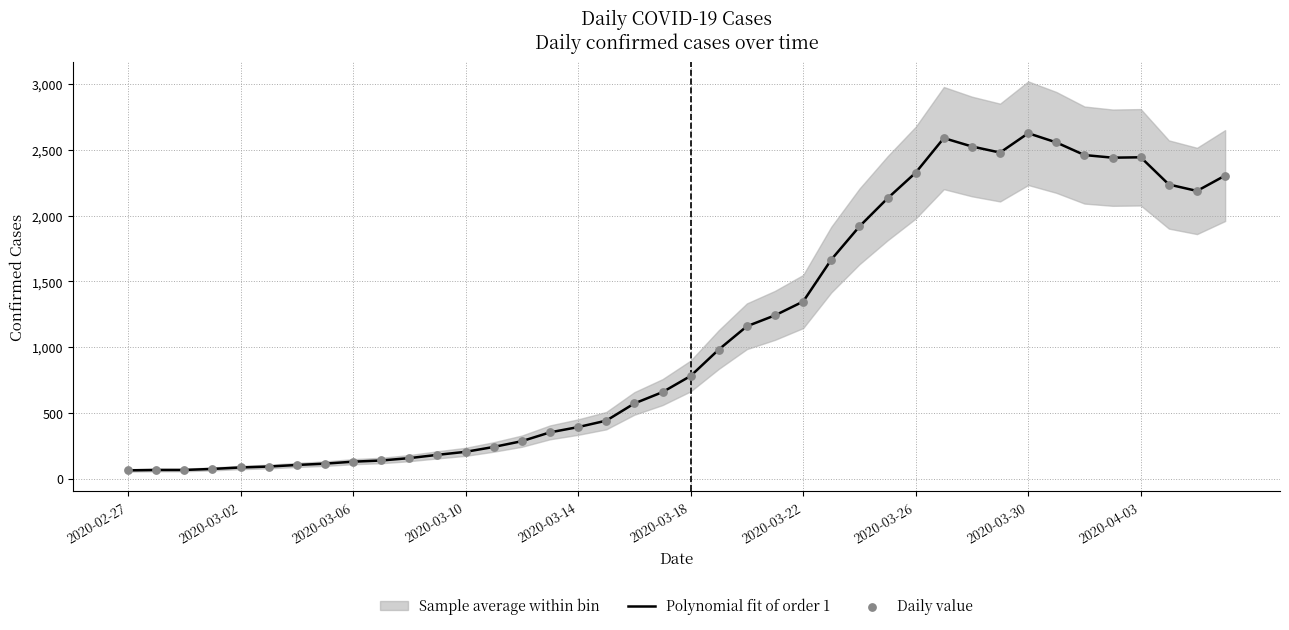

What is the total value across all series at 2020-04-03?

4888